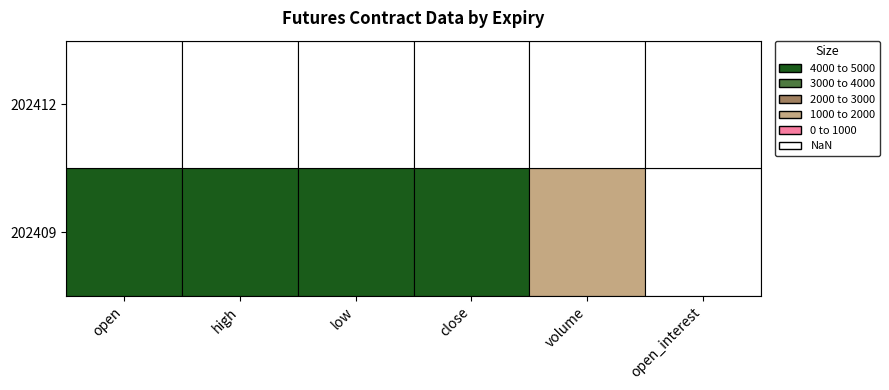

At volume, list the series in order from largest to smallest.

202409, 202412